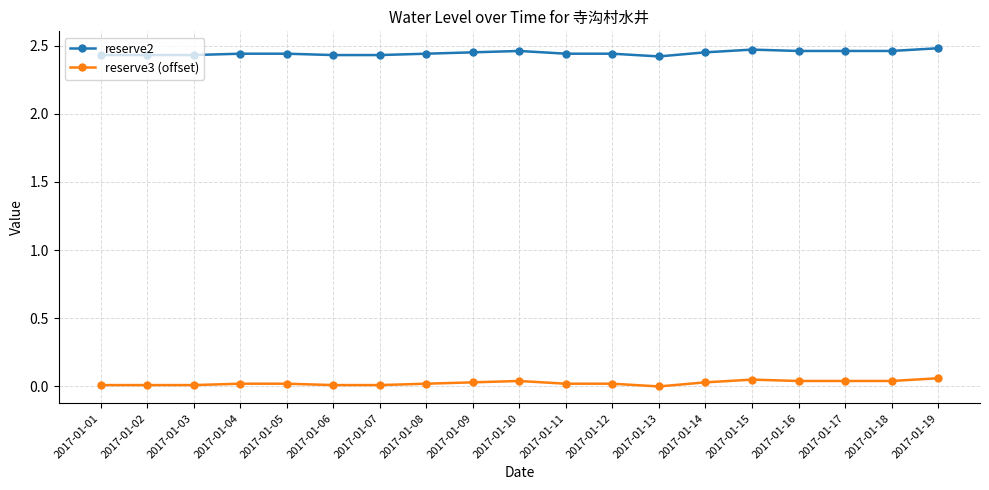

List the series in order of their peak value, lowest first.

reserve3 (offset), reserve2